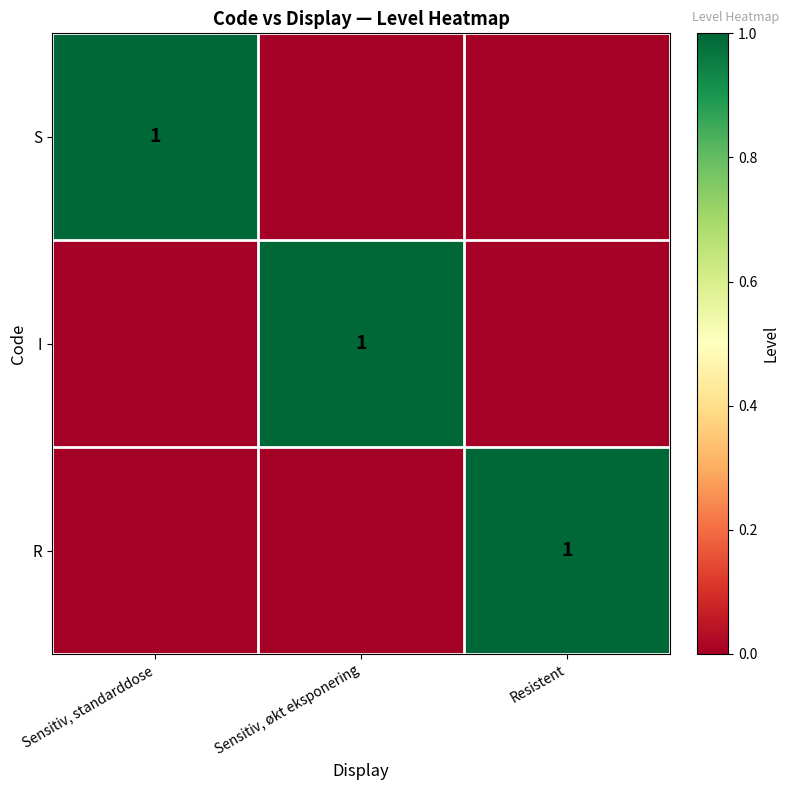

What is the total value across all series at Resistent?

1